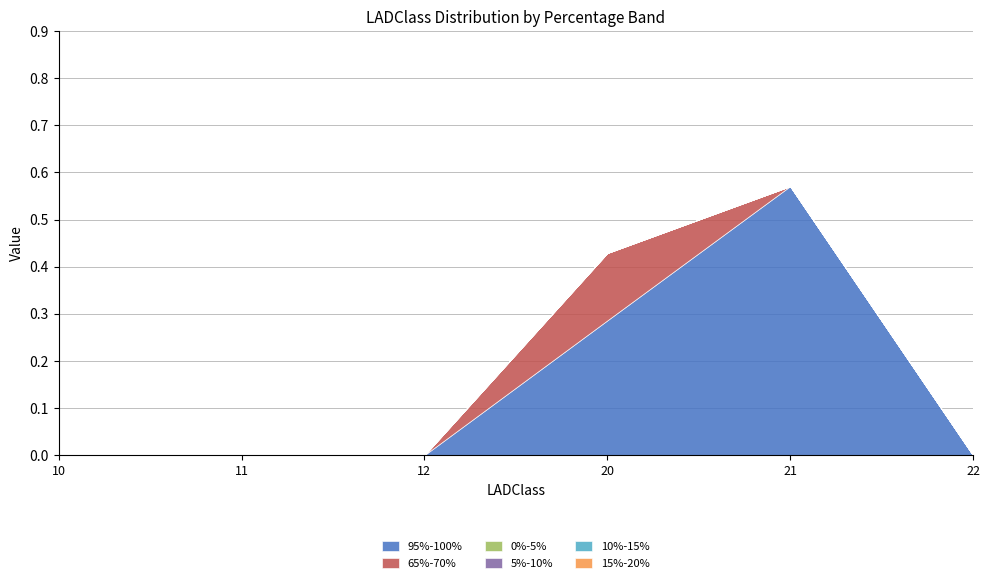

At how many categories does at least one series exceed 0?

2